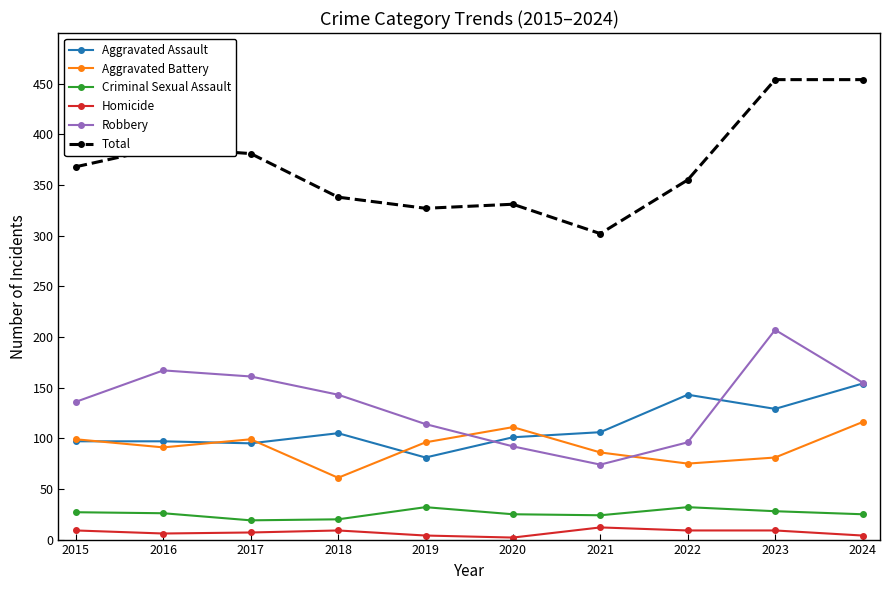

Between 2021 and 2024, which series saw the biggest shift?

Total